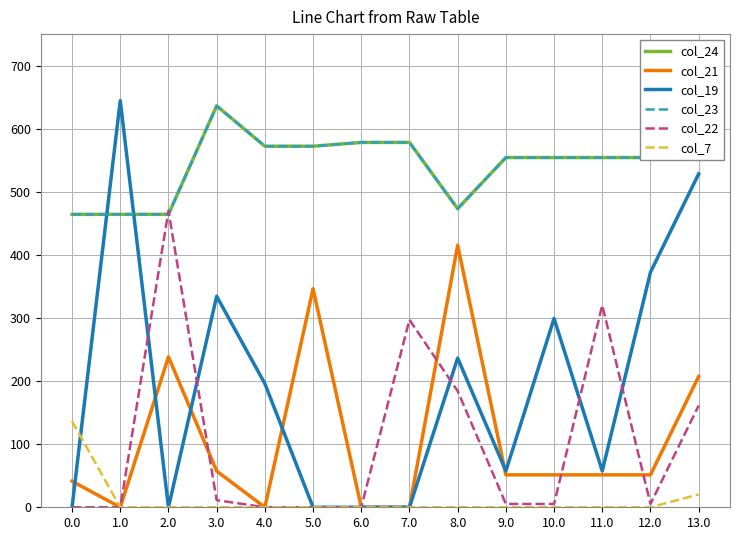

How many categories are shown in the chart?

14